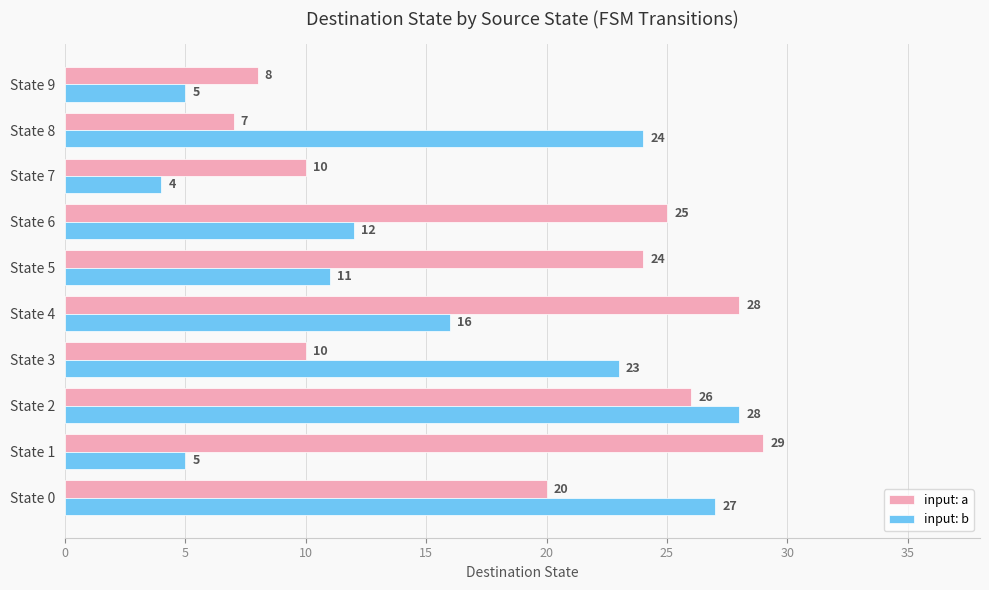

What is the minimum value shown in the chart?

4